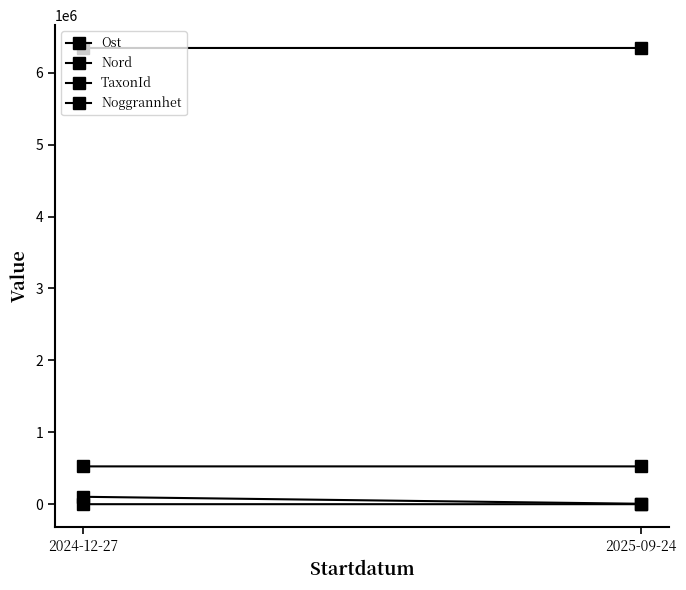

What is the value of the TaxonId point at the 1st from the left?

103021